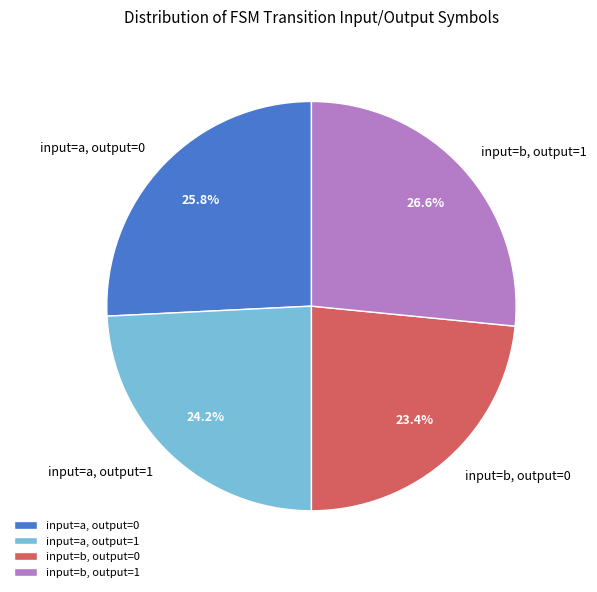

What percentage do input=b, output=1 and input=b, output=0 together represent?

50.0%